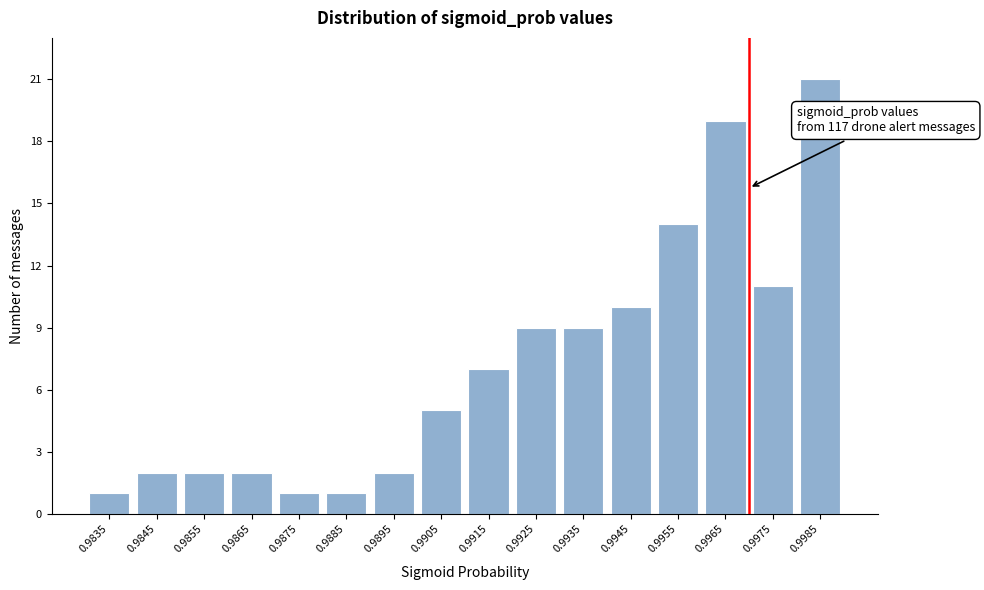

Reading left to right, extract all data points from this chart.

0.9835=1	0.9845=2	0.9855=2	0.9865=2	0.9875=1	0.9885=1	0.9895=2	0.9905=5	0.9915=7	0.9925=9	0.9935=9	0.9945=10	0.9955=14	0.9965=19	0.9975=11	0.9985=21